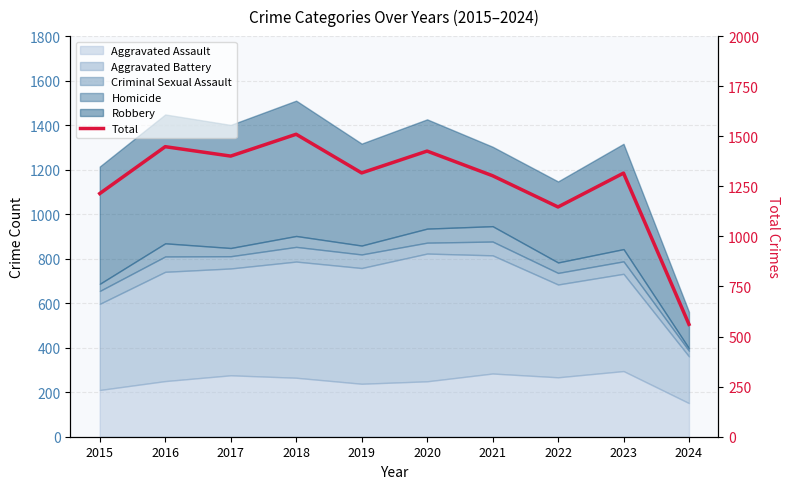

Reading left to right, what are all the values shown in this chart?

1214	1448	1401	1510	1317	1426	1303	1147	1316	561